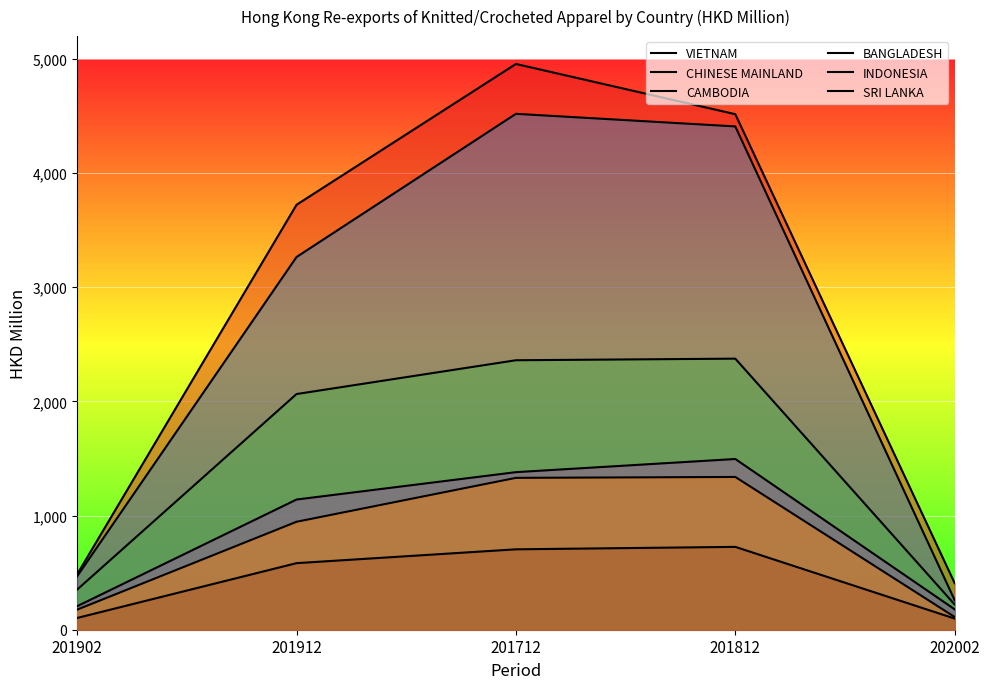

What is the spread (max minus min) of values at 201812?

3790.4